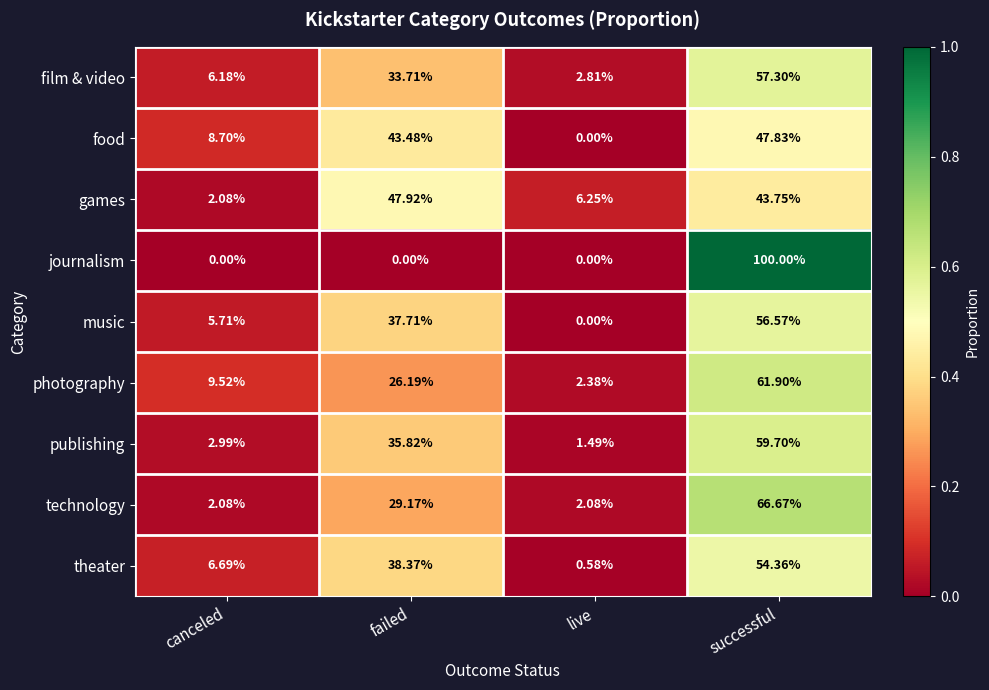

What is the greatest value displayed?

100.0